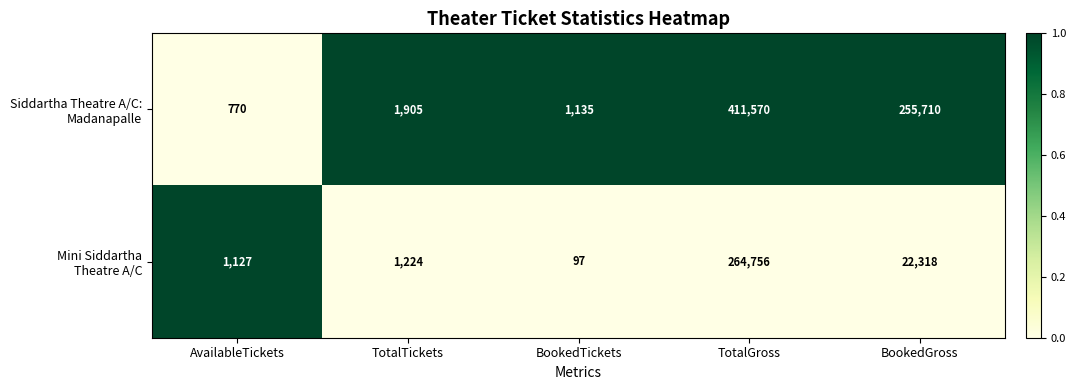

What is the difference between the highest and lowest values at BookedTickets?

1038